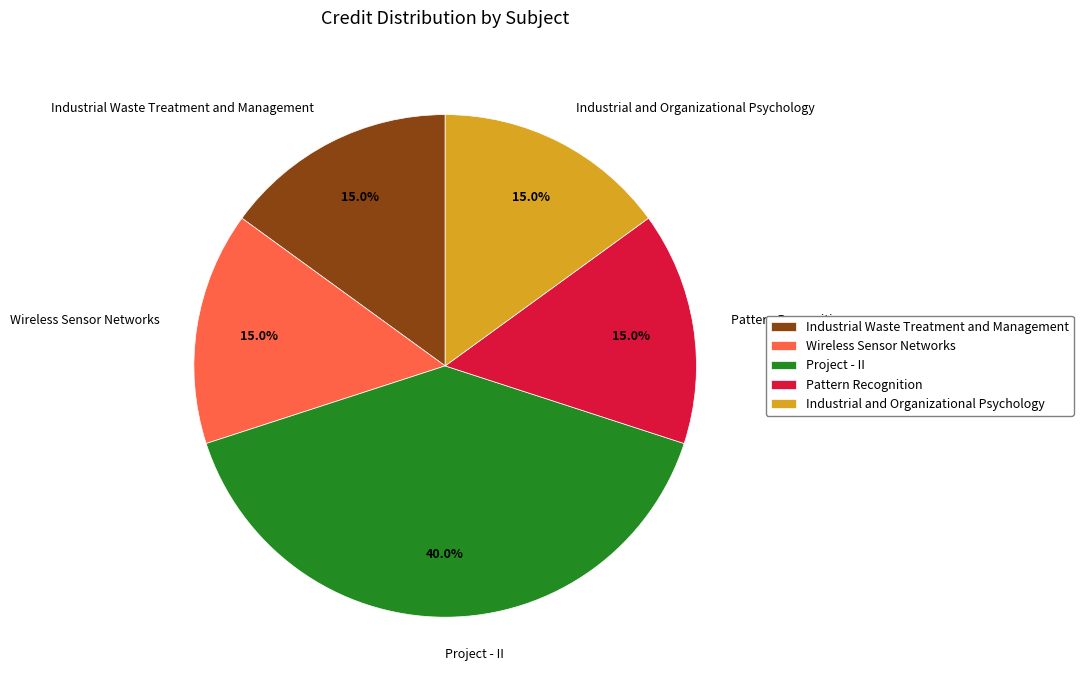

Is it true that Pattern Recognition is 15% of the pie?

True